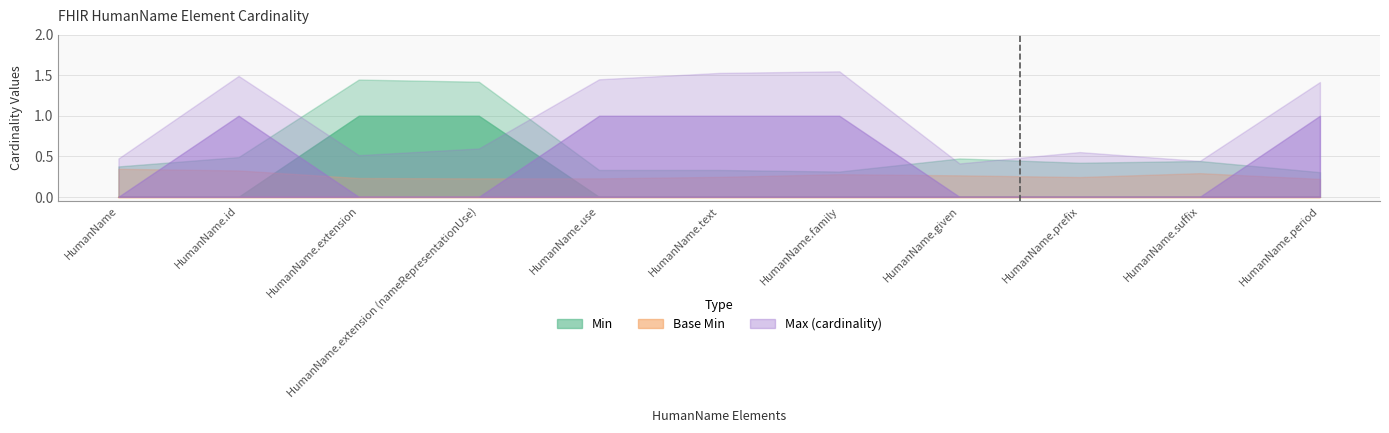

True or false: Min and Base Min cross at least once.

False